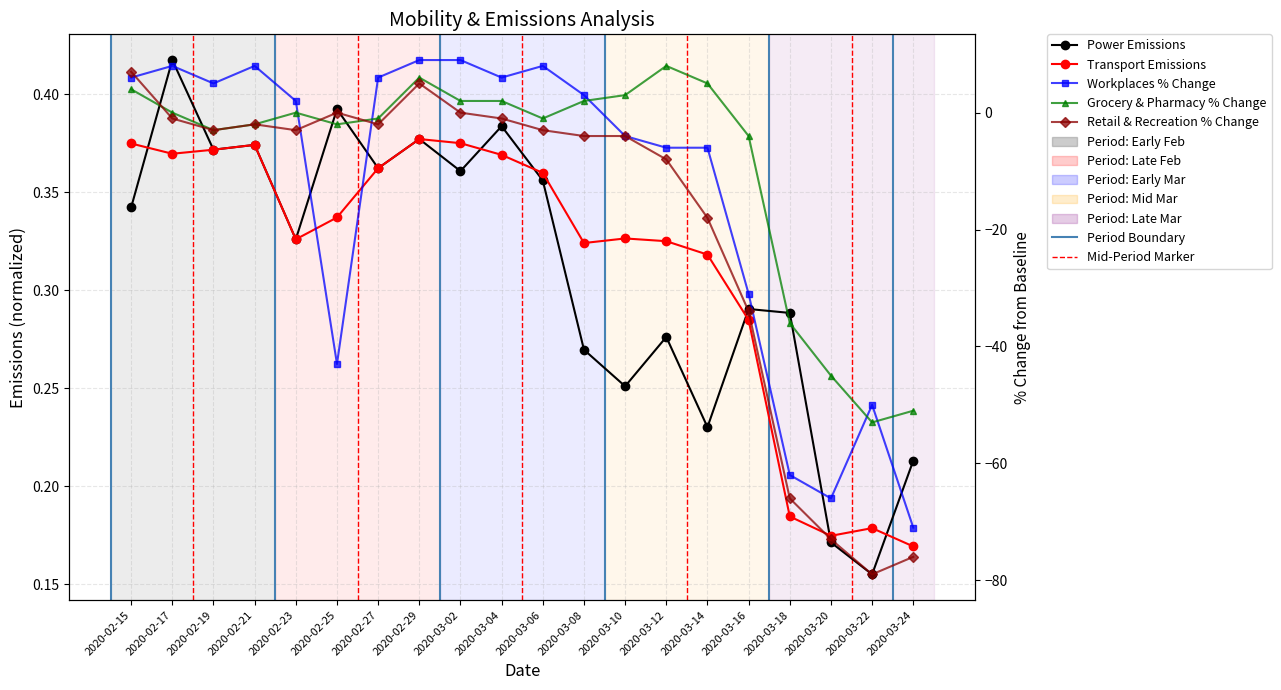

Is it true that Power Emissions equals 0.5 at 2020-03-16?

False